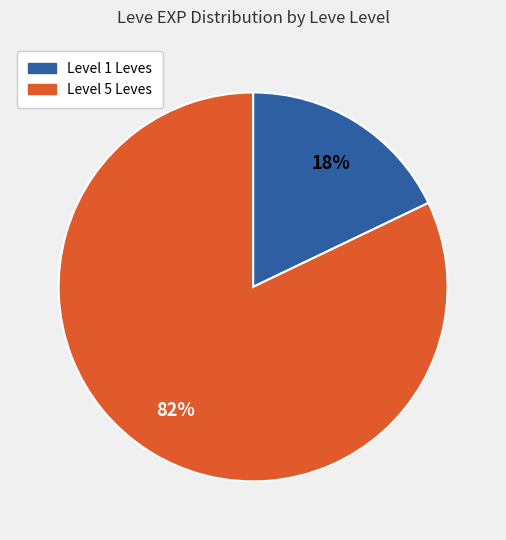

Does any single category account for the majority?

Yes